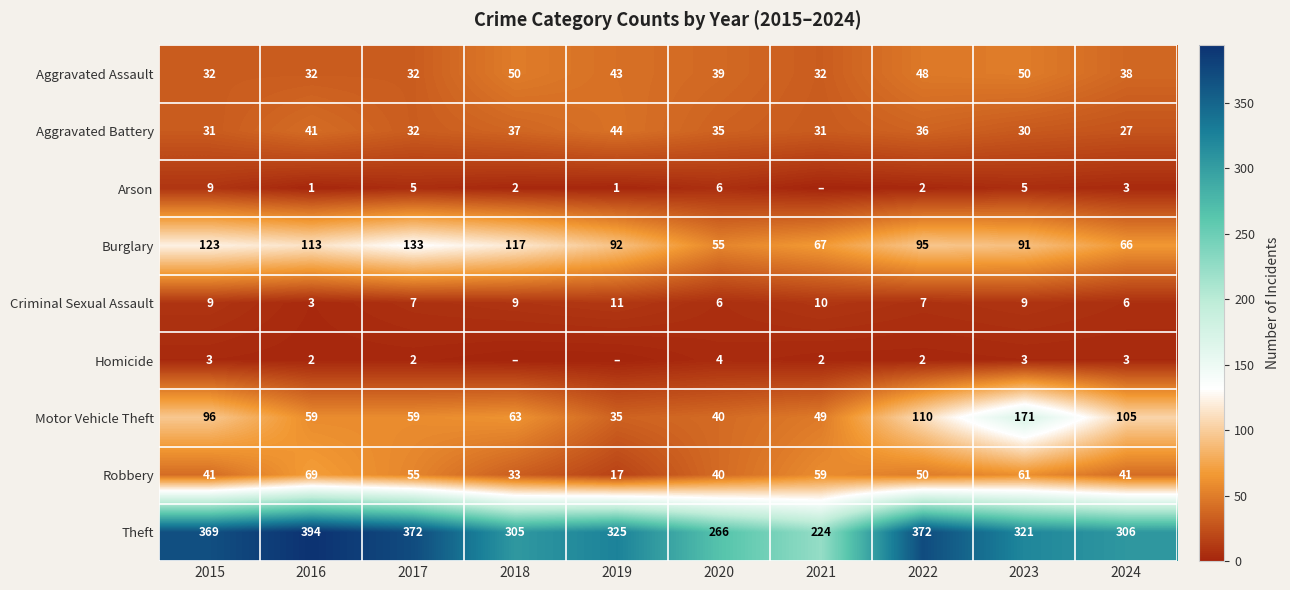

At which label does Aggravated Assault first exceed 39?

2018